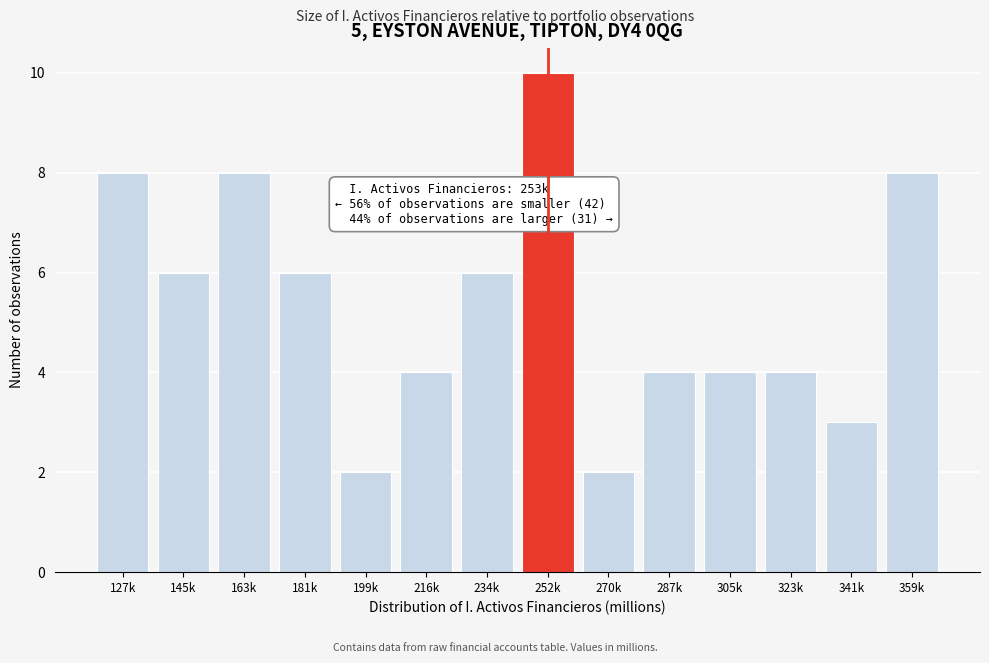

Reading left to right, what are all the values shown in this chart?

127k=8	145k=6	163k=8	181k=6	199k=2	216k=4	234k=6	252k=10	270k=2	287k=4	305k=4	323k=4	341k=3	359k=8